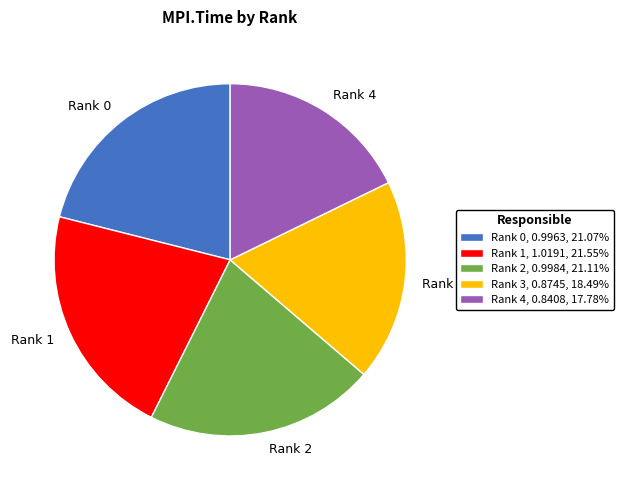

Do Rank 3 and Rank 1 together represent more than half of the pie?

No